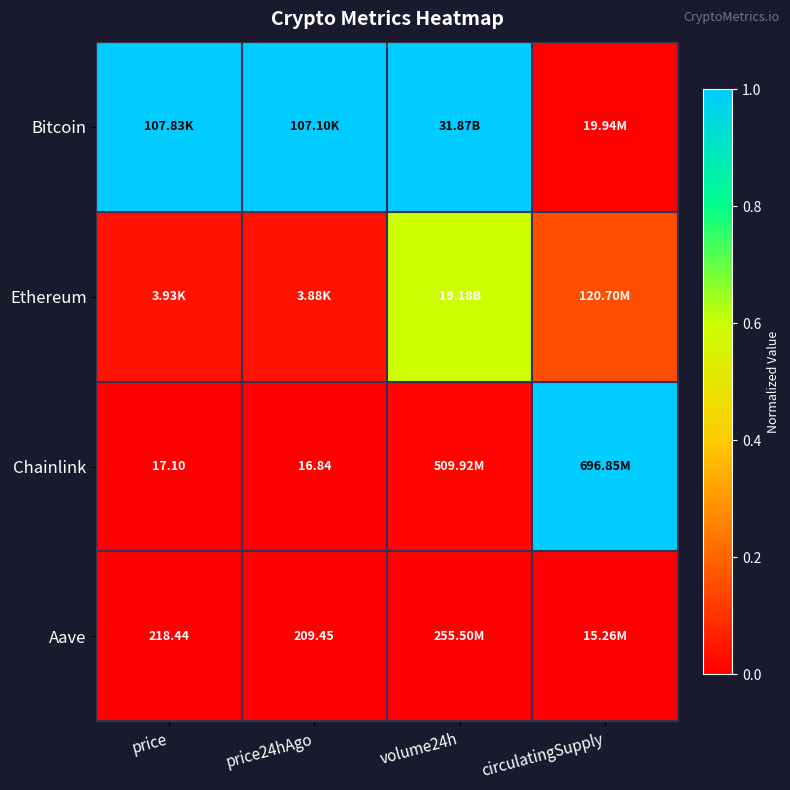

The value of Ethereum at circulatingSupply is 0.2. True or false?

True